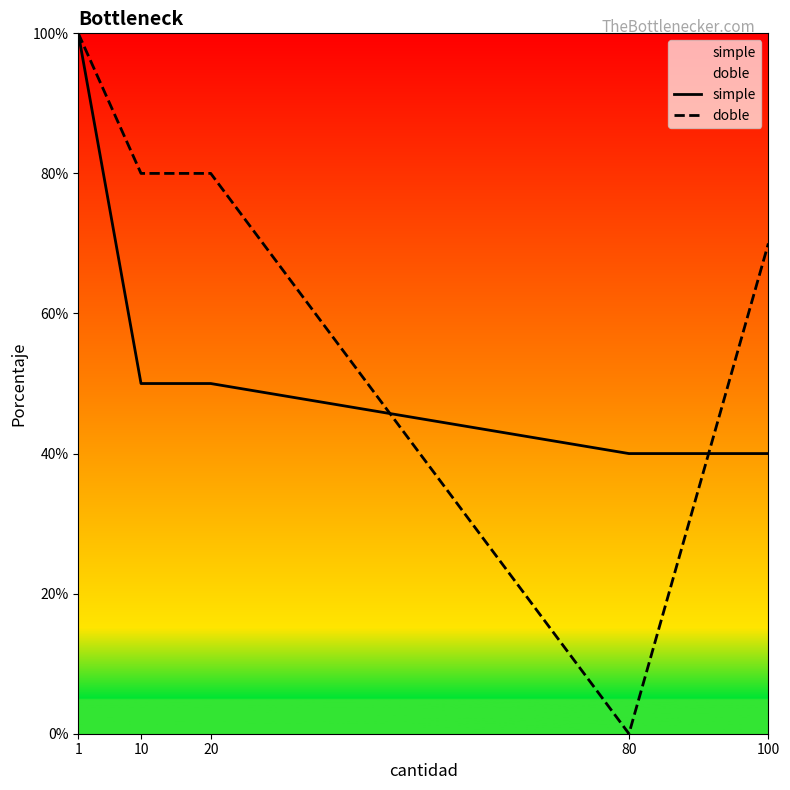

Between 10 and 80, which is larger?

10